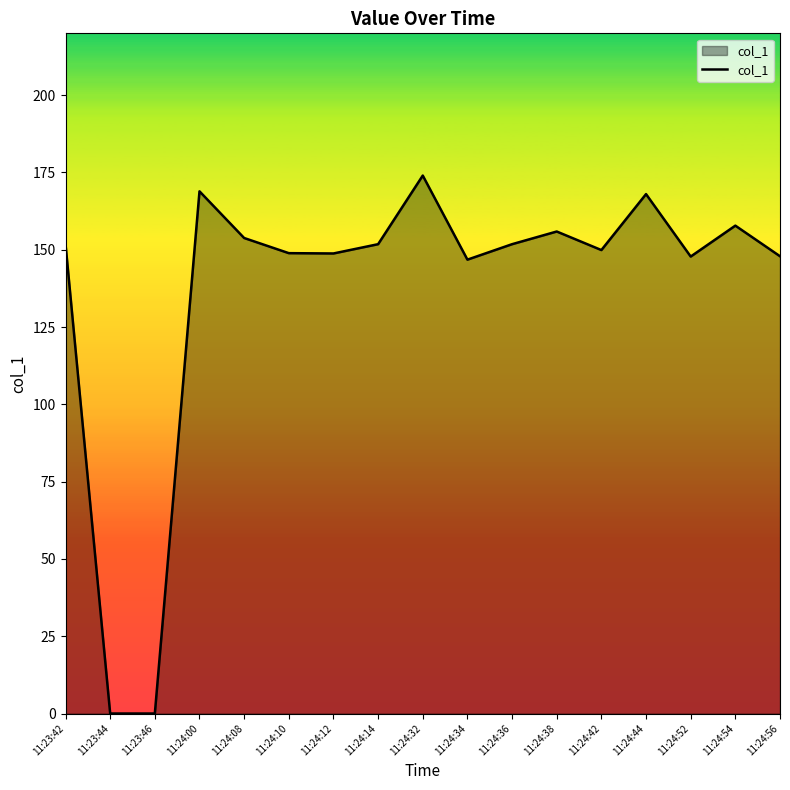

The value at 11:24:34 is 146.8. True or false?

True